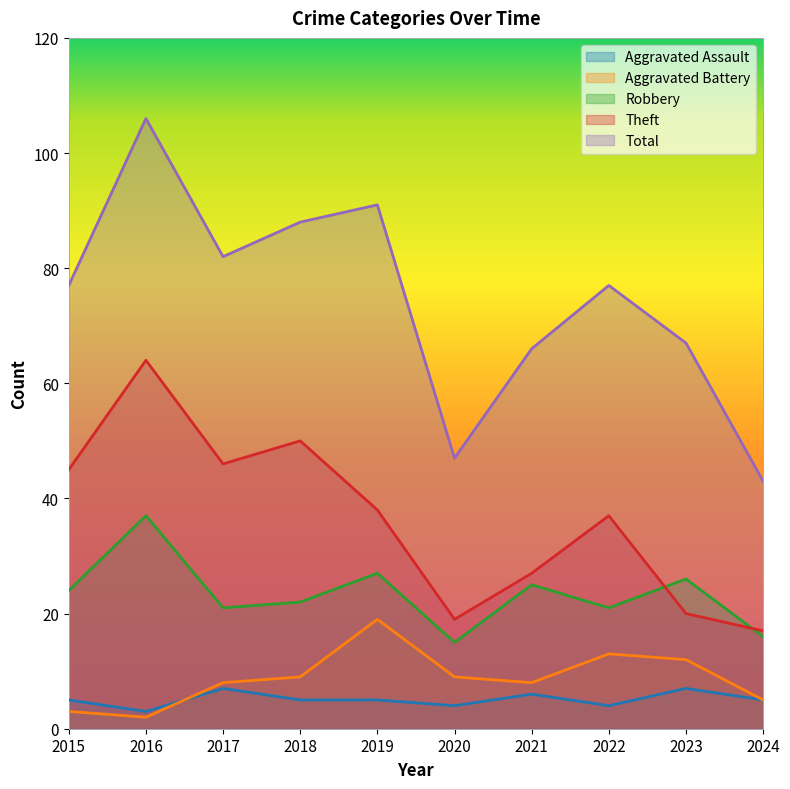

At how many categories does at least one series exceed 55?

8